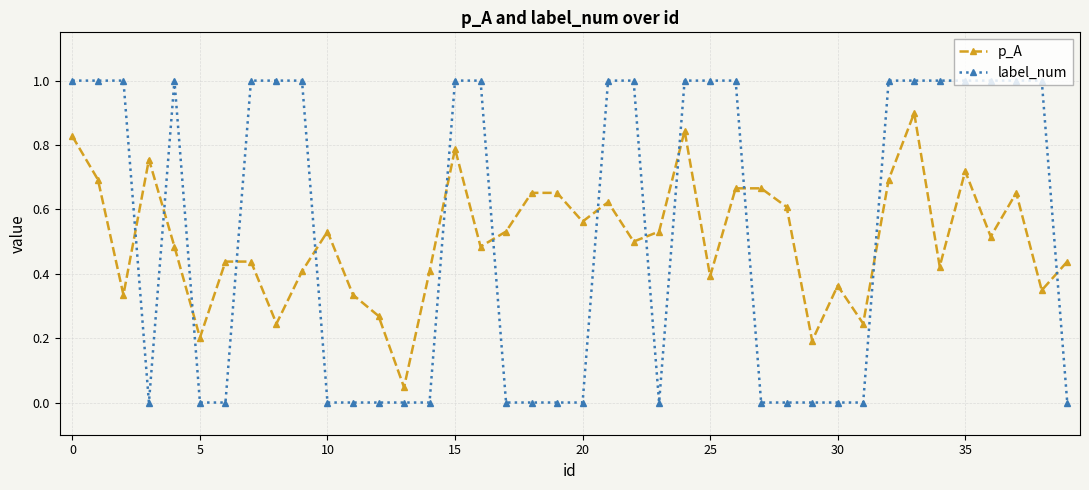

True or false: label_num and p_A intersect in this chart.

True